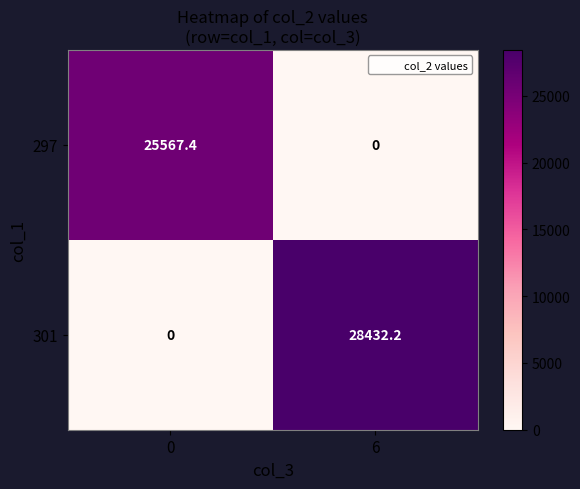

True or false: 297 has a value of 25567.4 at 0.

True